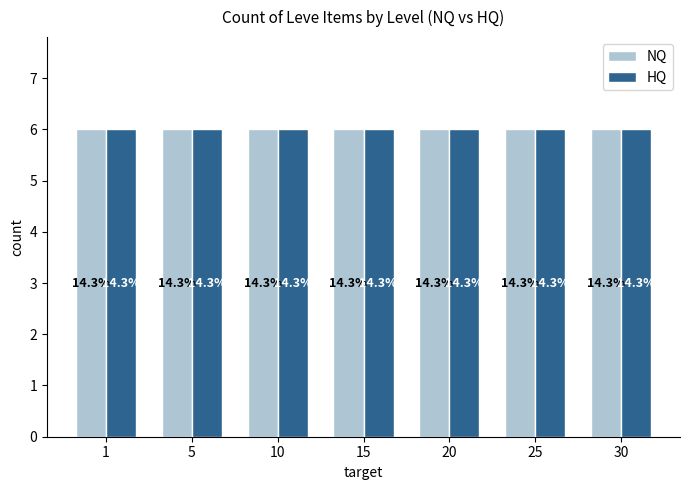

Between 20 and 15, which is larger?

20